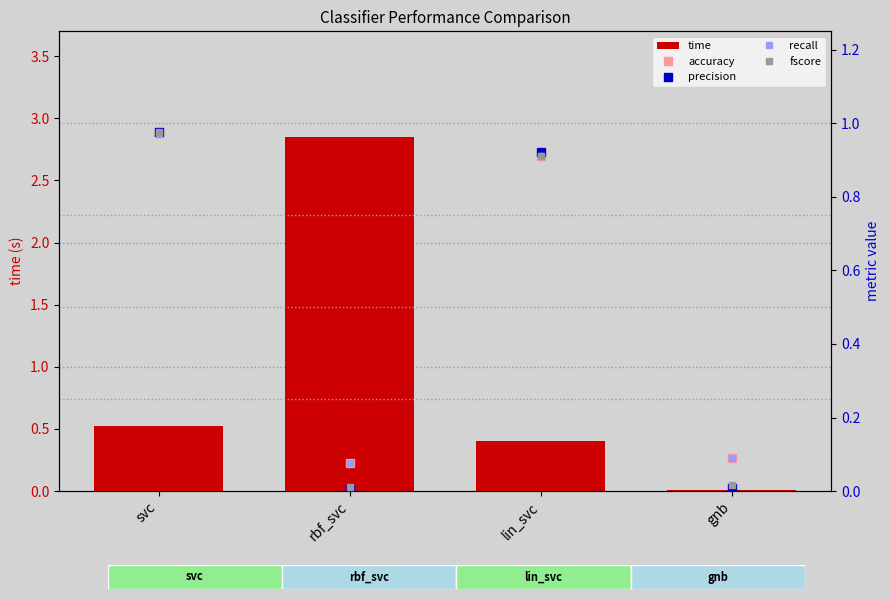

The value of time at gnb is 0.0. True or false?

False